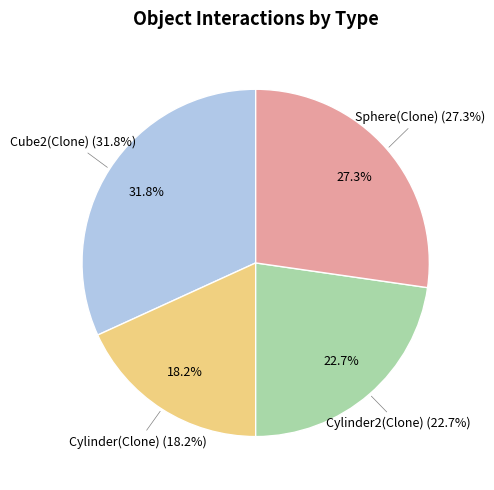

To the nearest percent, what is the difference between the largest and smallest slice percentages?

14%